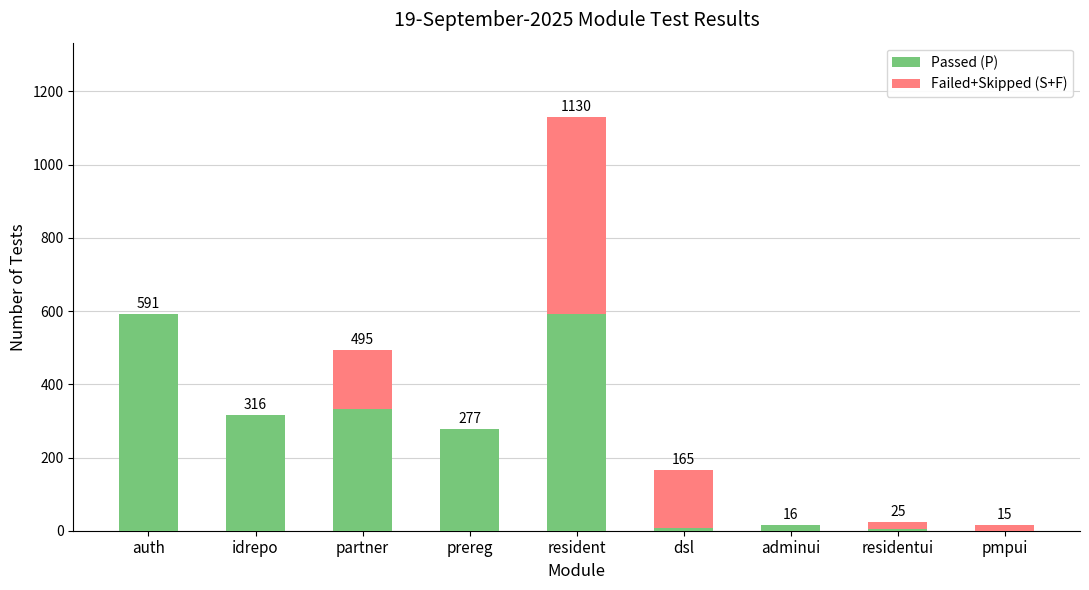

Reading left to right, what are the values for Passed (P)?

auth=591	idrepo=316	partner=332	prereg=277	resident=593	dsl=8	adminui=16	residentui=4	pmpui=0